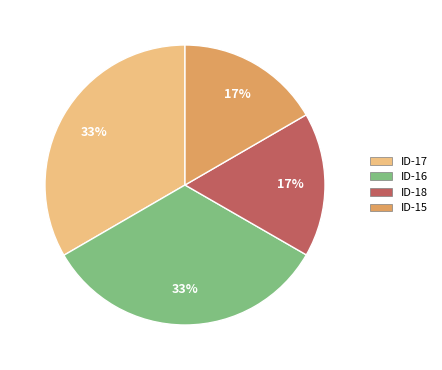

To the nearest percent, what is the average slice percentage?

25%